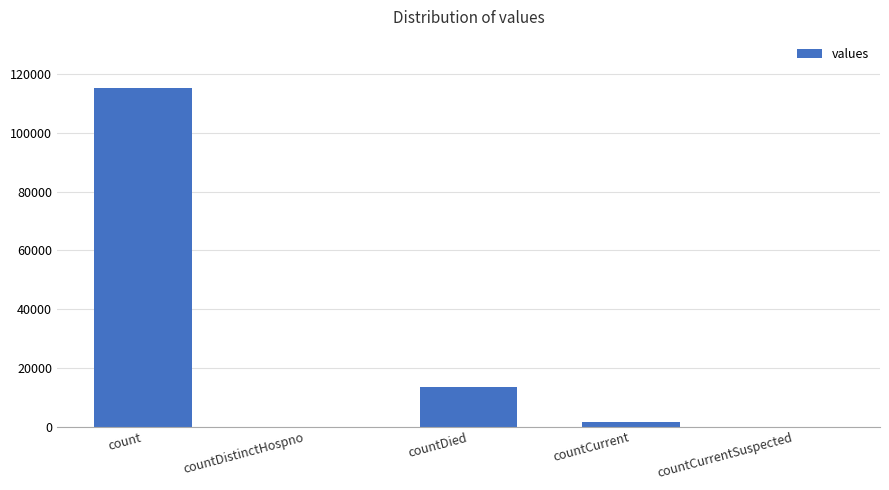

How many distinct data groups are displayed?

1